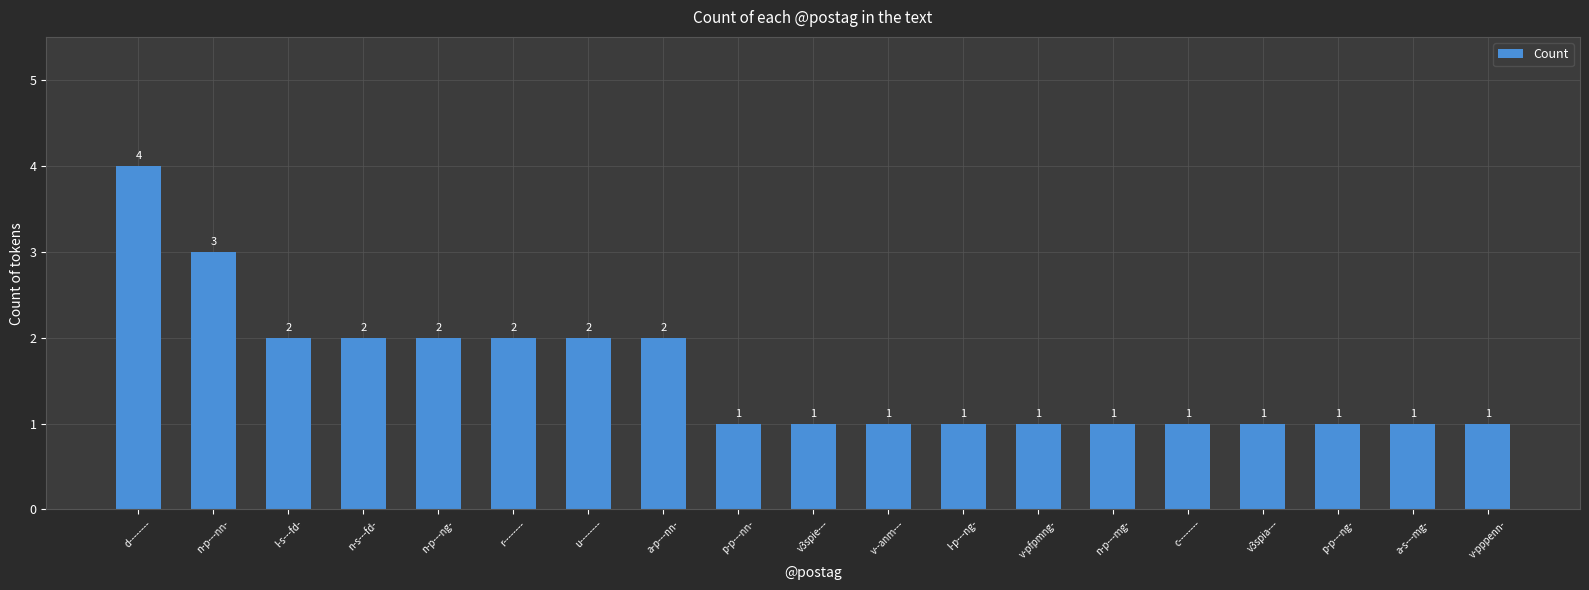

How many distinct data groups are displayed?

1